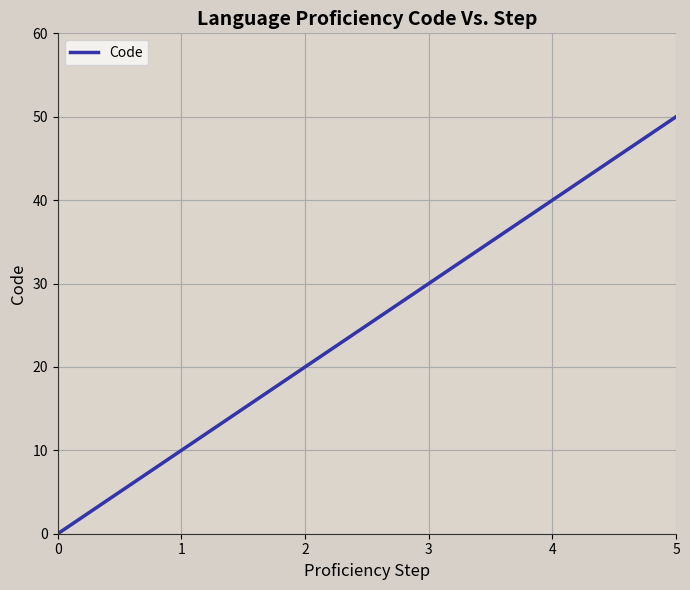

True or false: the data has more than 0 interior local peaks.

False